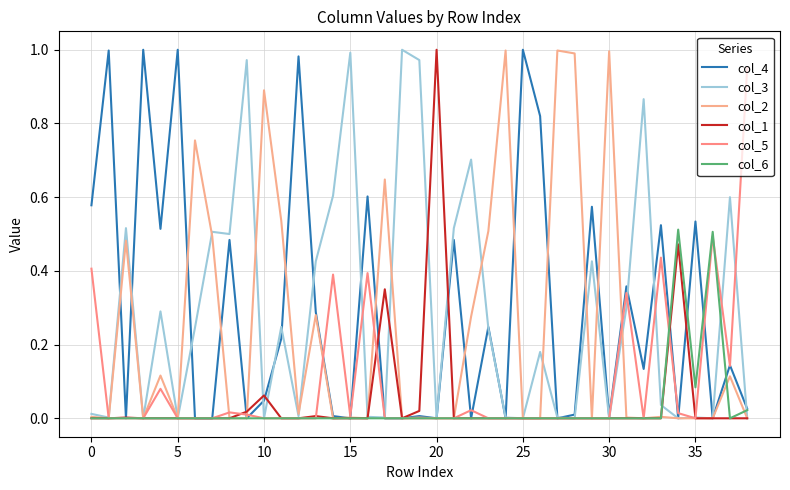

How many lines are shown in the chart?

6